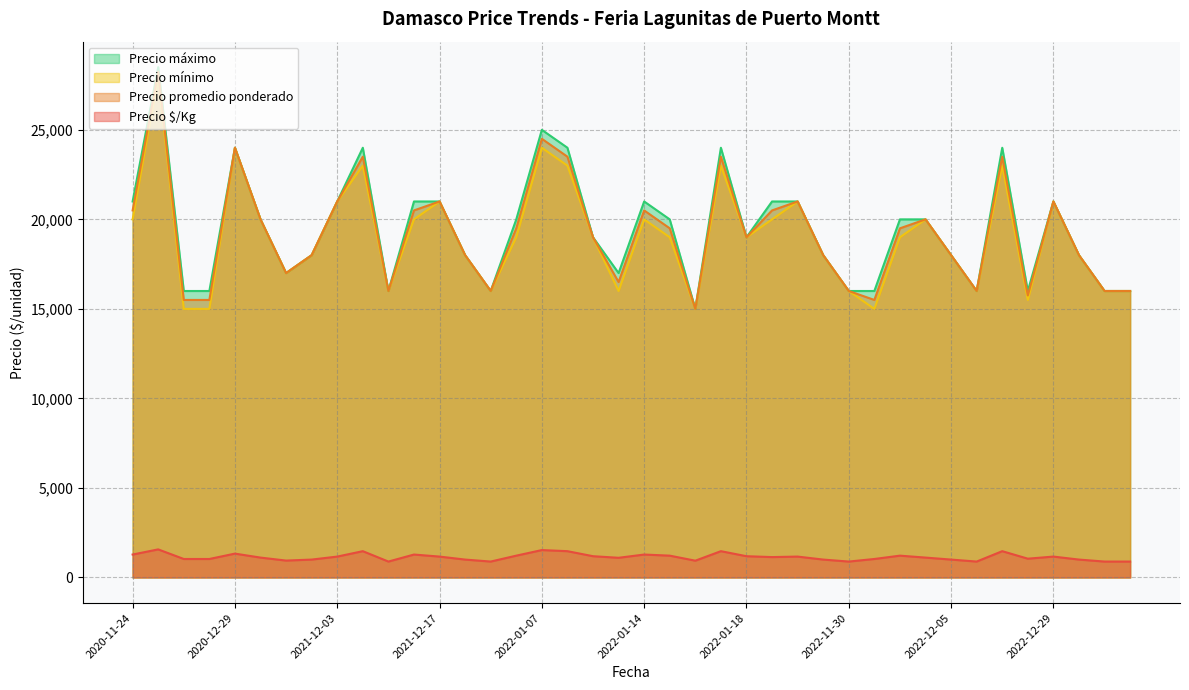

Which has a higher value, 2022-12-16 or 2022-01-14?

2022-01-14